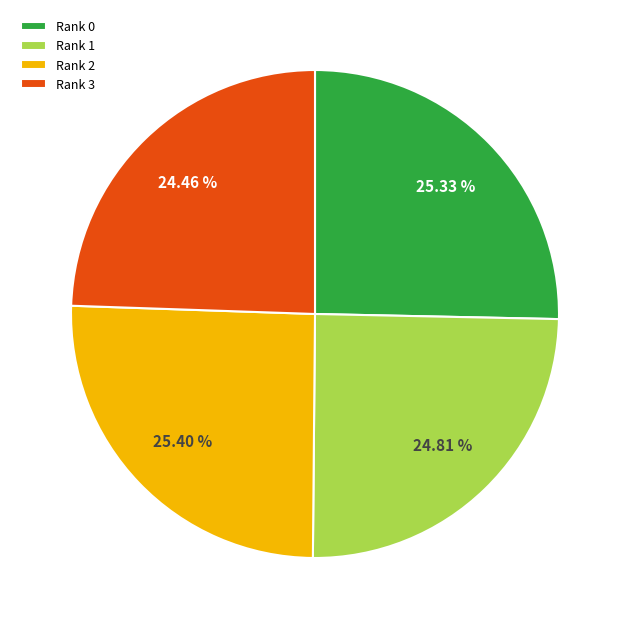

To the nearest percent, what is the average slice percentage?

25%